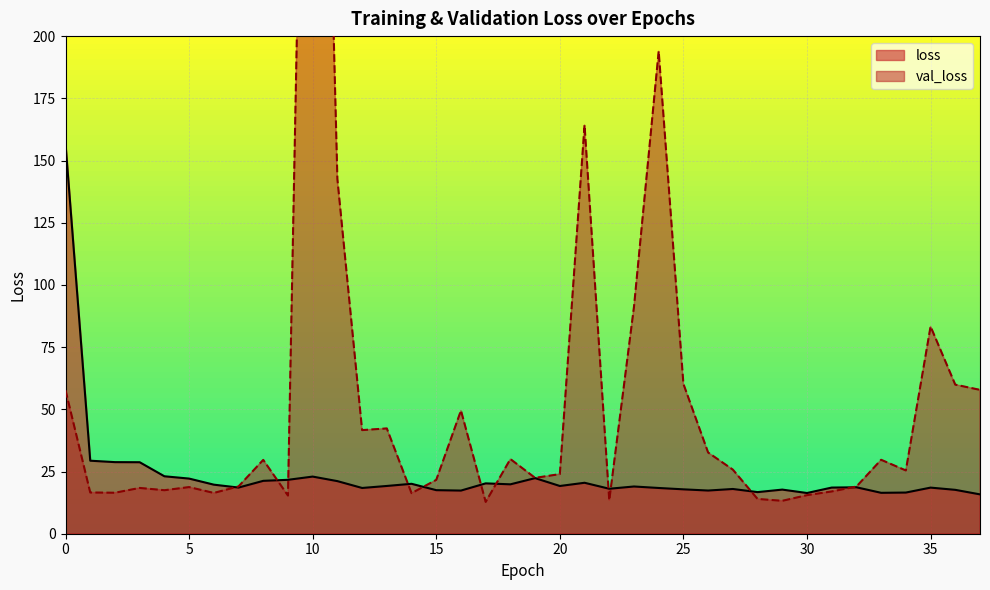

Where is val_loss nearest to the value 270?

24